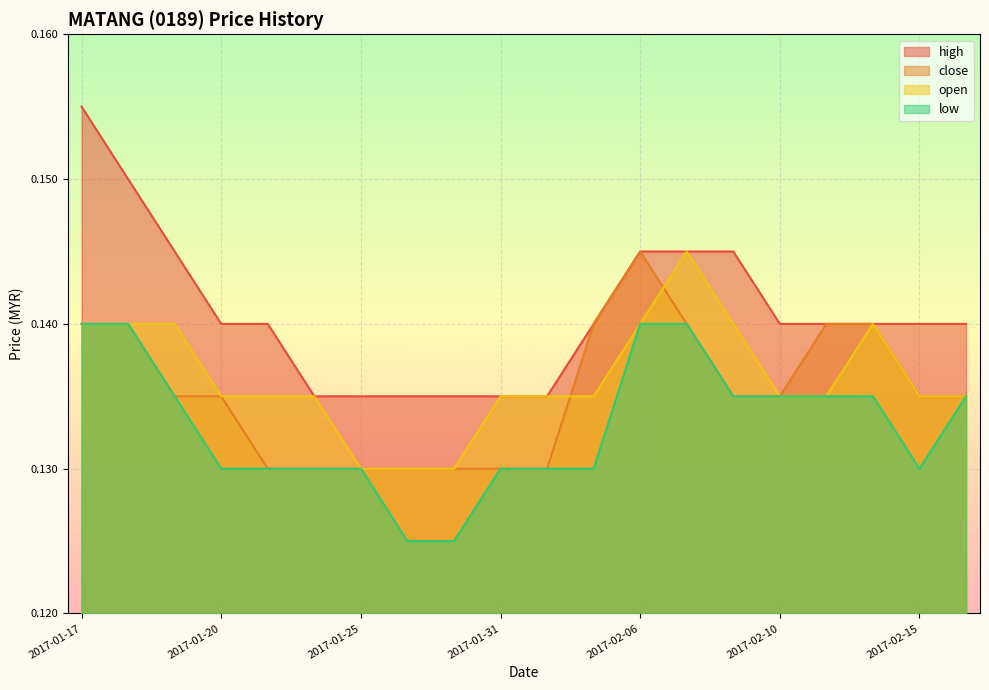

How many data points does each series have?

20